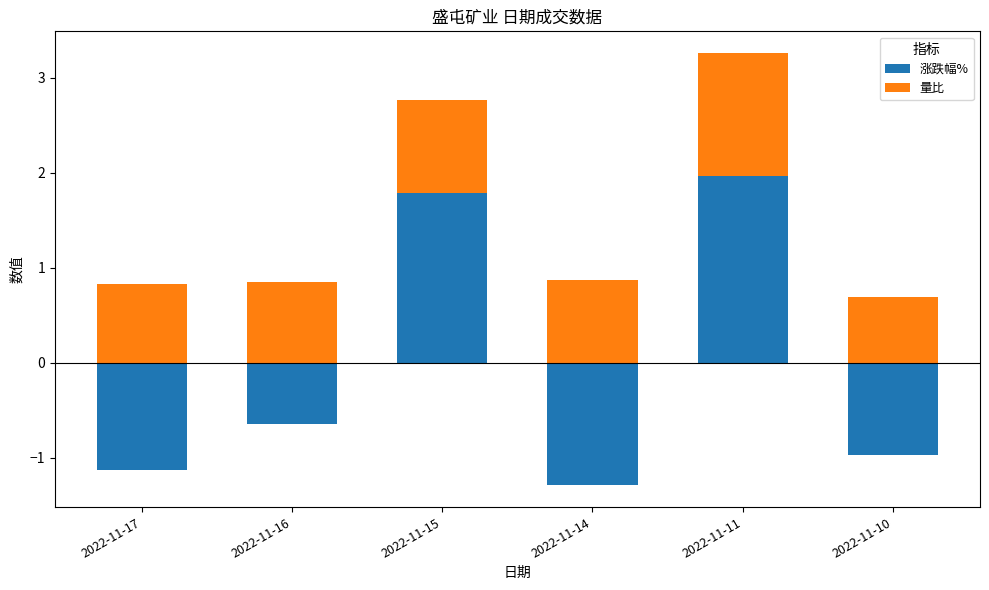

What is the value of the 涨跌幅% bar at the 3rd from the left?

1.8